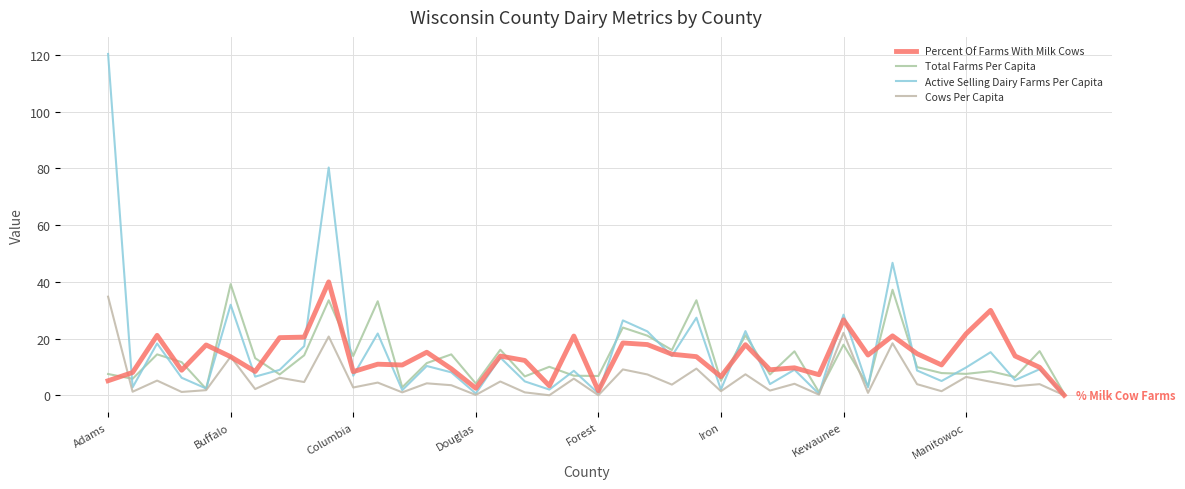

At which category is the sum across all series the highest?

9